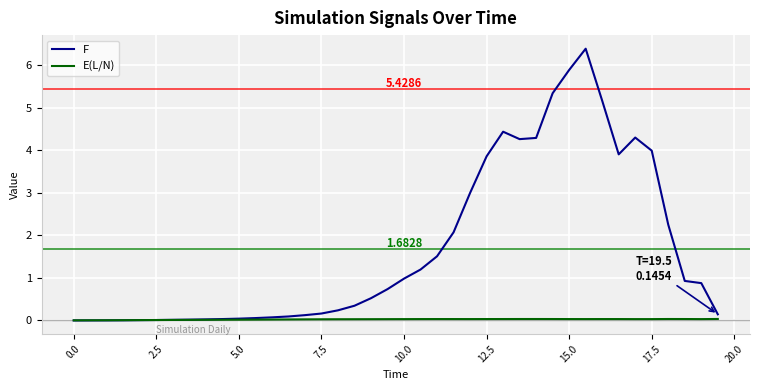

List the series in order of their peak value, lowest first.

E(L/N), F